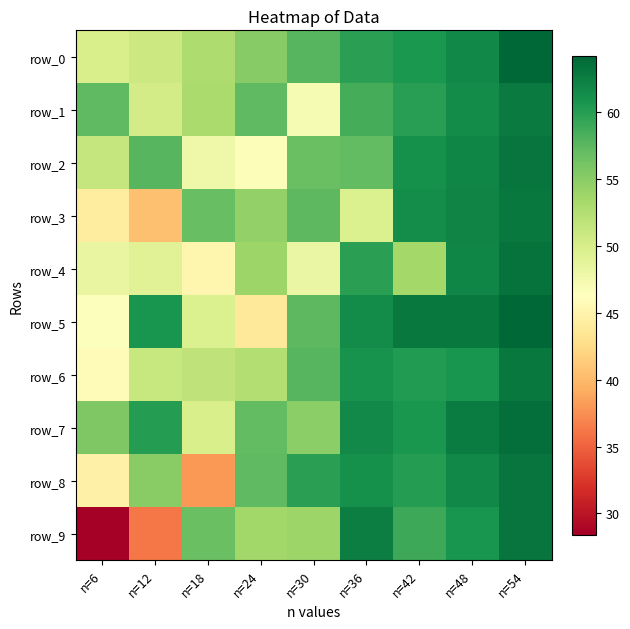

At which label is row_2 closest to 54?

n=6